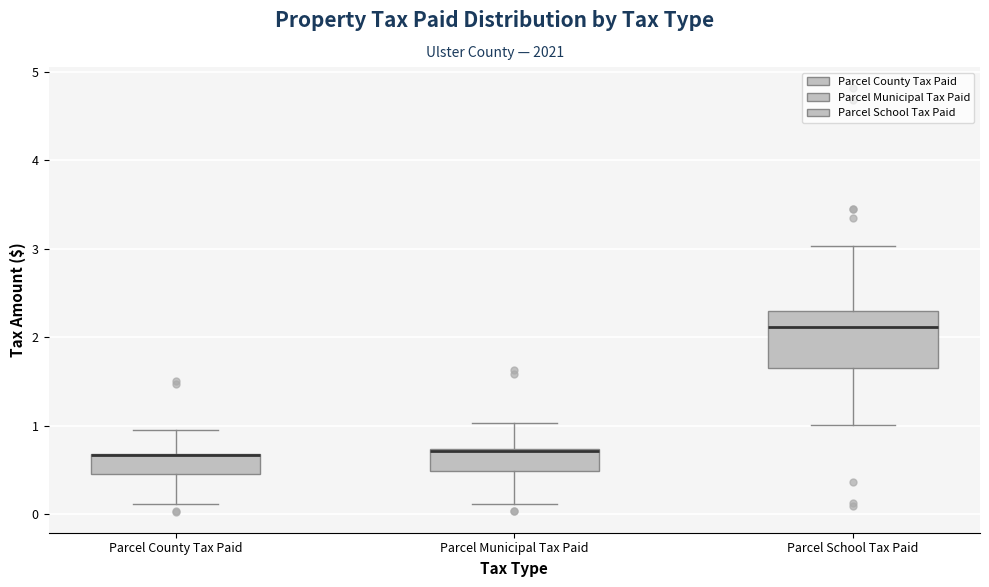

Where does the median line of the box for Parcel School Tax Paid sit on the y-axis? The values are not printed on the chart, so give them approximately, as read against the axis.

2.1